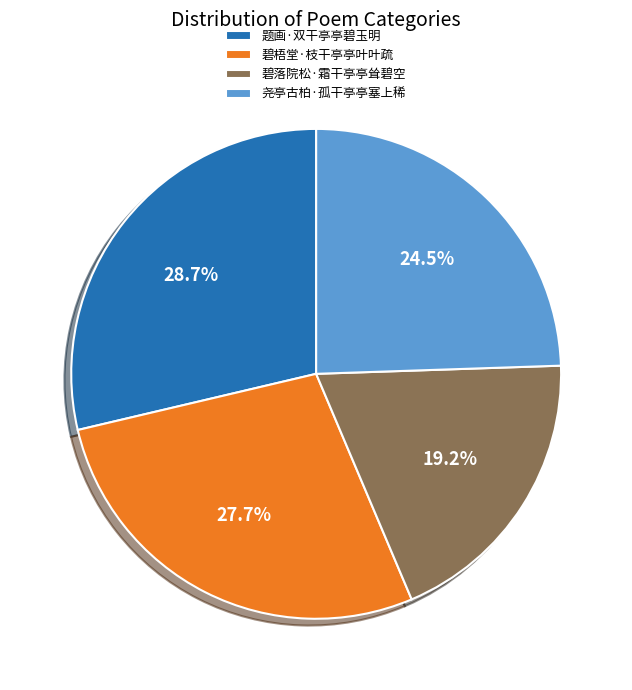

What is the ratio of the value at 碧落院松·霜干亭亭耸碧空 to the value at 题画·双干亭亭碧玉明?

0.7